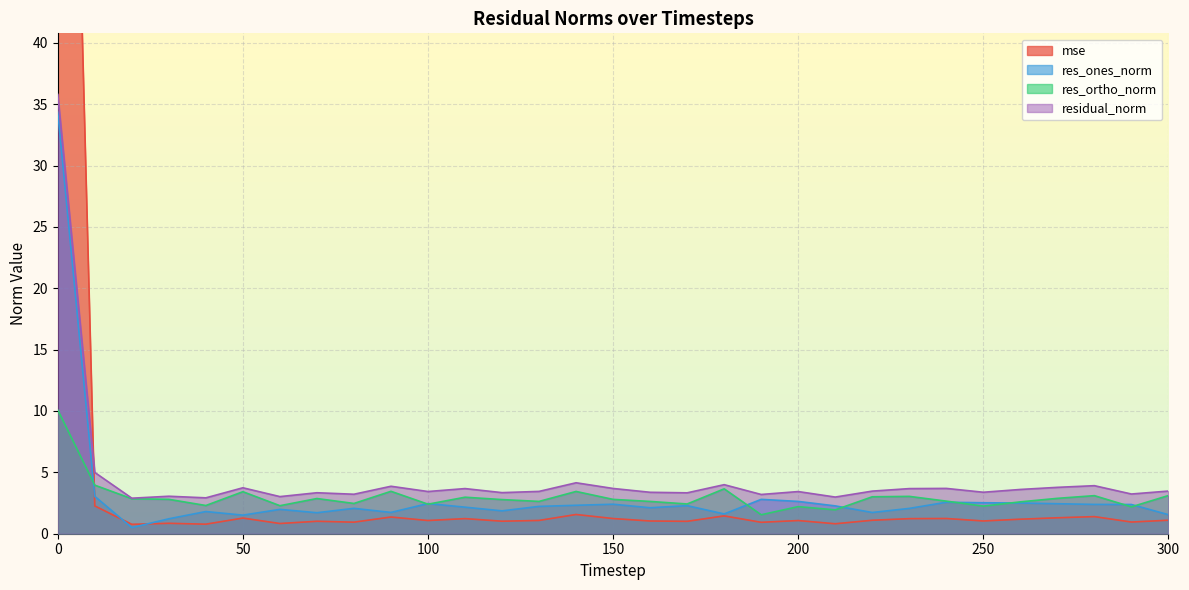

What are all the series names shown in the legend?

mse, res_ones_norm, res_ortho_norm, residual_norm